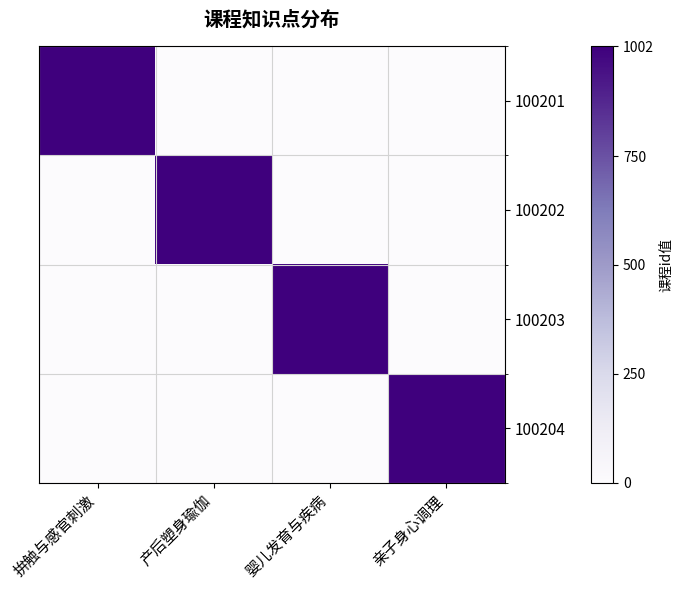

Reading left to right, what are all the values shown in this chart?

100201: 拚触与感官刺激=1002	产后塑身瑜伽=0	婴儿发育与疾病=0	亲子身心调理=0
100202: 拚触与感官刺激=0	产后塑身瑜伽=1002	婴儿发育与疾病=0	亲子身心调理=0
100203: 拚触与感官刺激=0	产后塑身瑜伽=0	婴儿发育与疾病=1002	亲子身心调理=0
100204: 拚触与感官刺激=0	产后塑身瑜伽=0	婴儿发育与疾病=0	亲子身心调理=1002